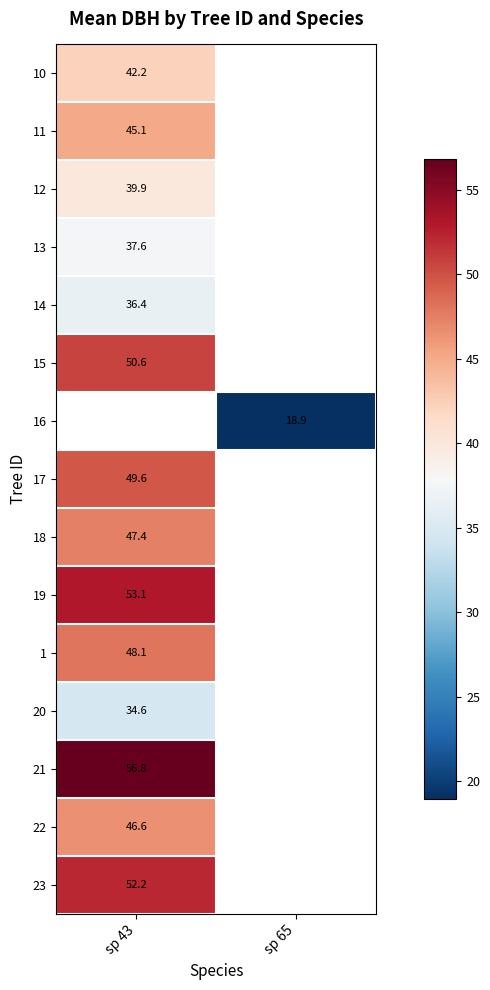

Is the value of 15 at sp 43 greater than the value of 22 at sp 43?

Yes